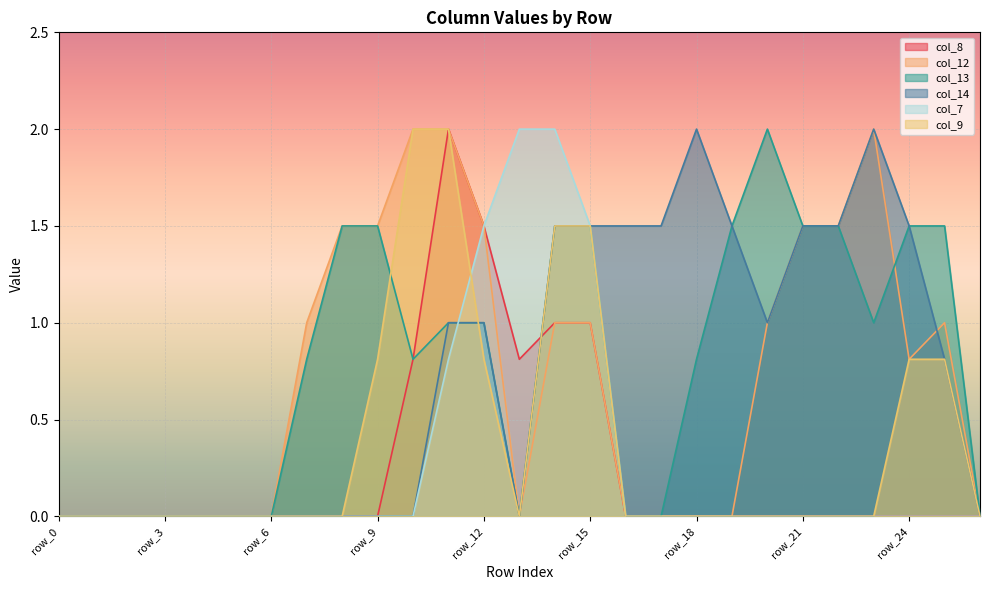

How many times do col_8 and col_14 cross each other?

1